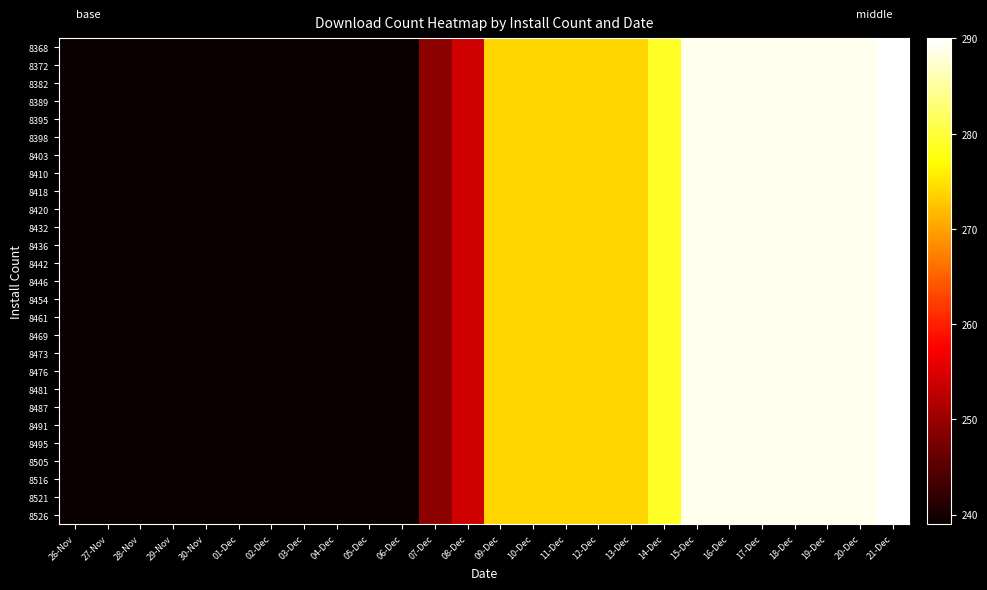

What is the smallest value displayed?

239